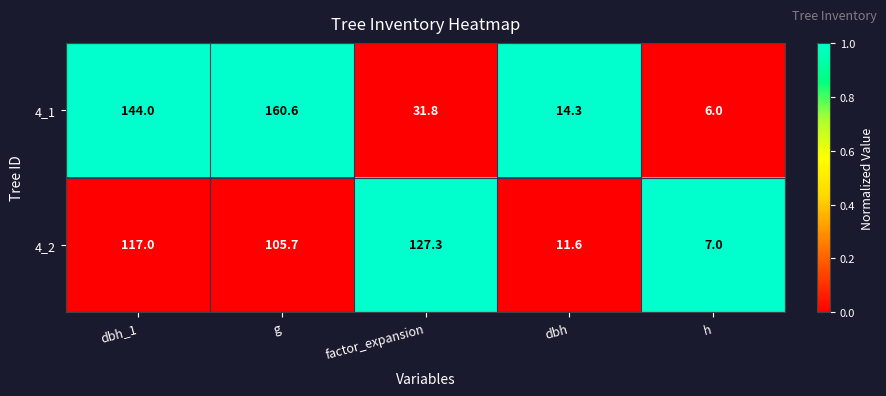

Rank the series at g from lowest to highest value.

4_2, 4_1